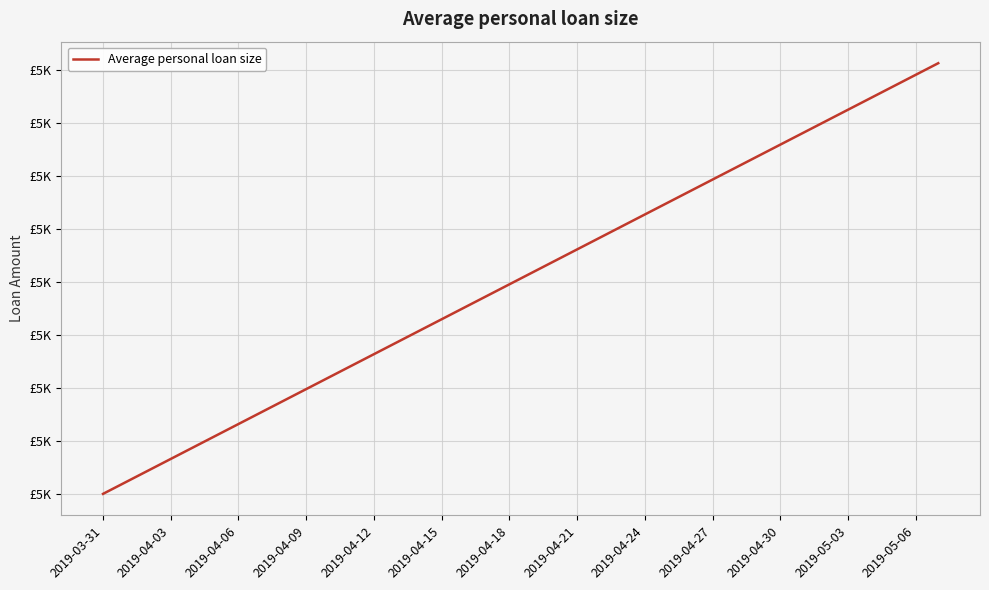

Rank the categories by value from highest to lowest.

37, 36, 35, 34, 33, 32, 31, 30, 29, 28, 27, 26, 25, 24, 23, 22, 21, 20, 19, 18, 17, 16, 15, 14, 13, 2019-05-06, 2019-05-03, 2019-04-30, 2019-04-27, 2019-04-24, 2019-04-21, 2019-04-18, 2019-04-15, 2019-04-12, 2019-04-09, 2019-04-06, 2019-04-03, 2019-03-31